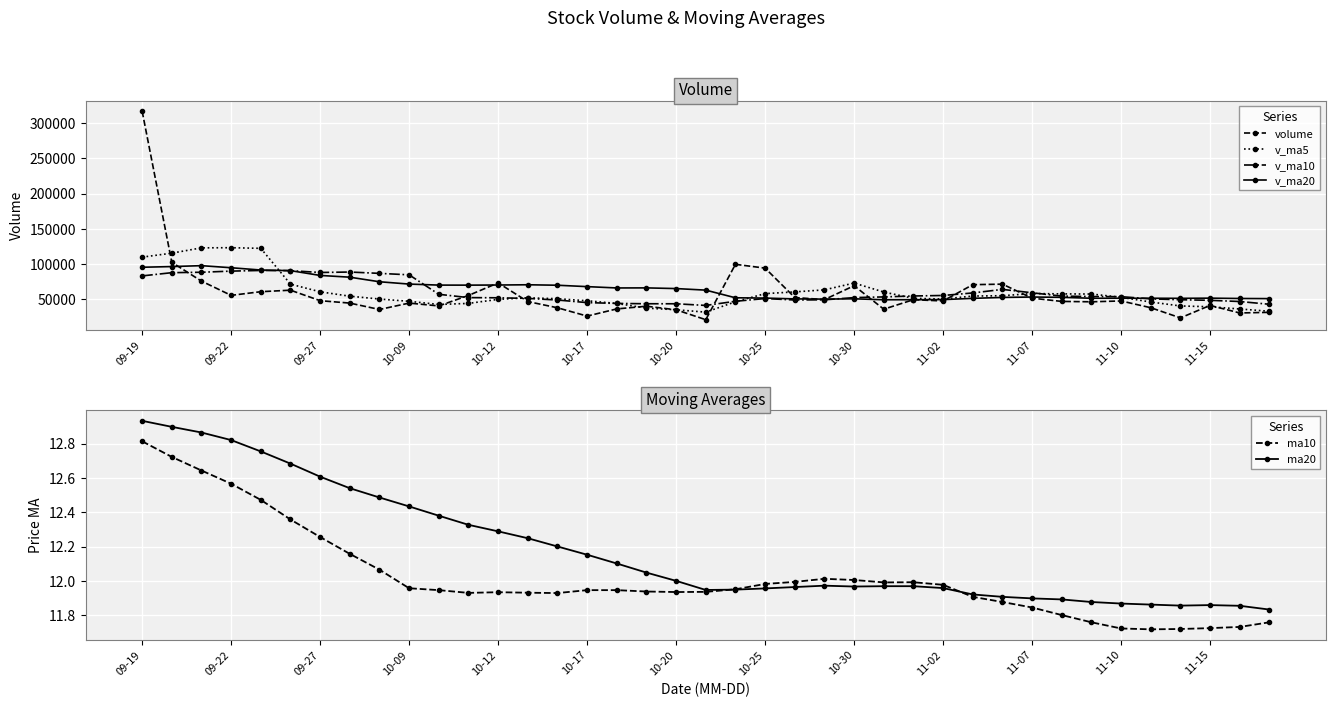

Is it true that volume equals 12392.2 at 35?

False